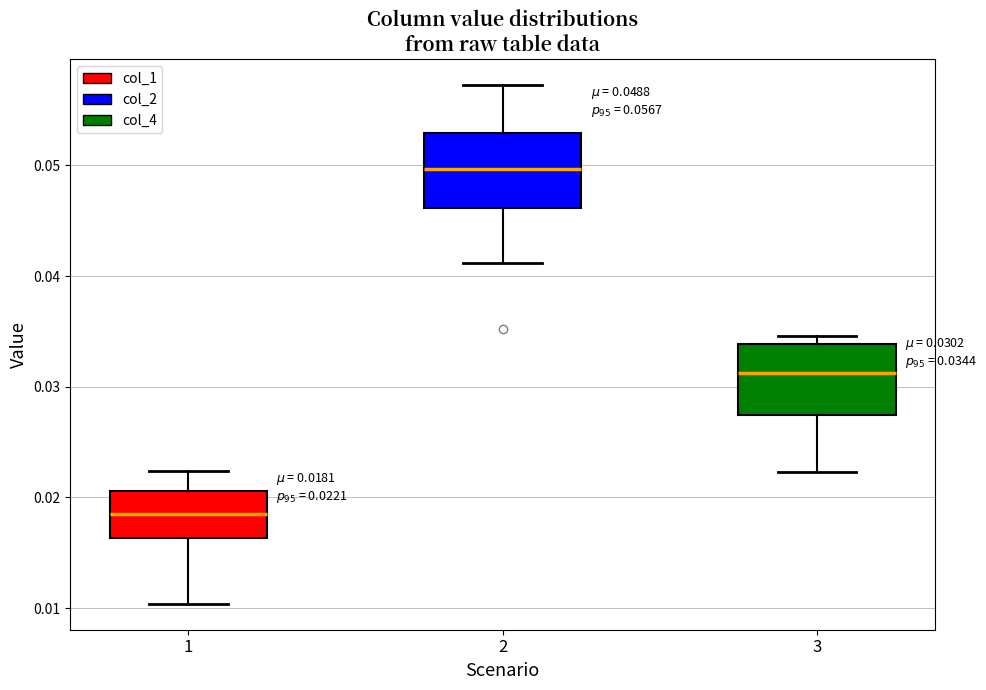

Which box has the highest median line?

2